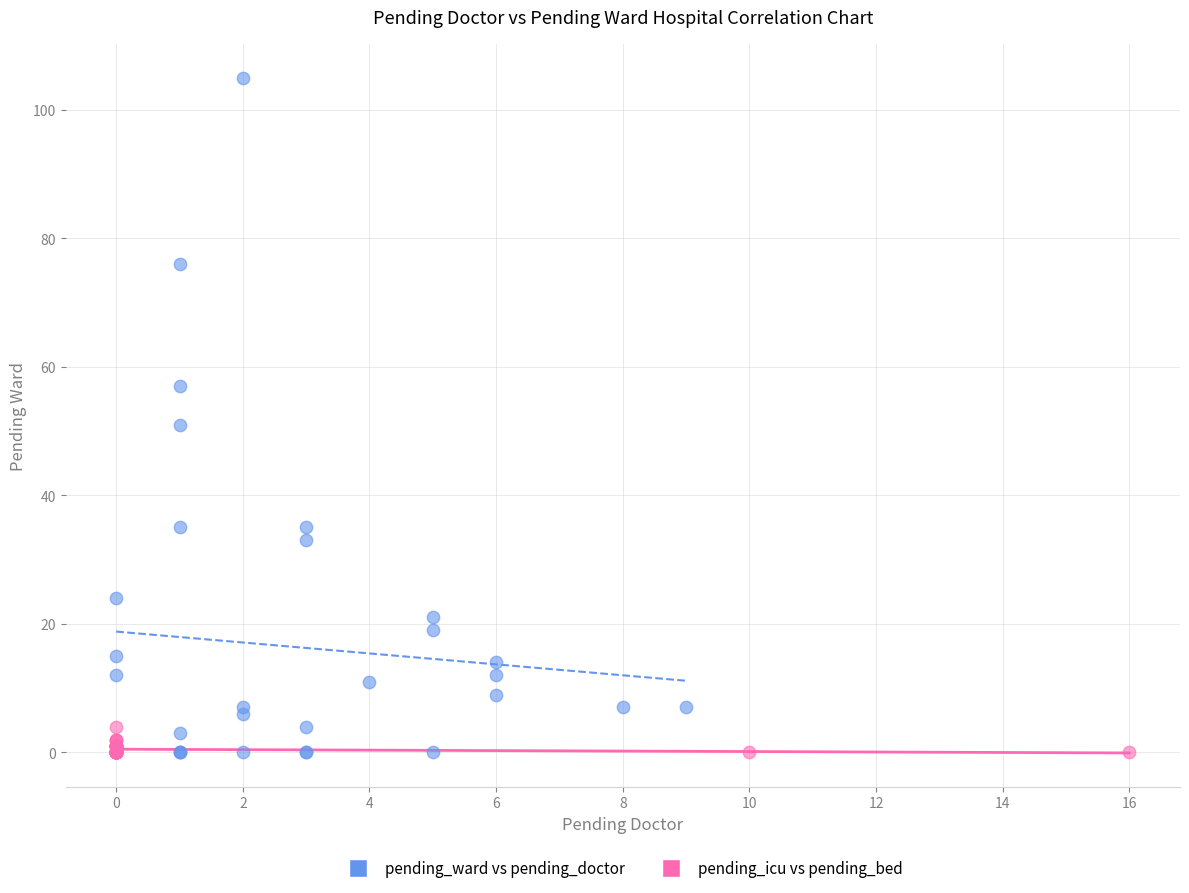

Which series has the largest Y range (max minus min)?

pending_ward vs pending_doctor